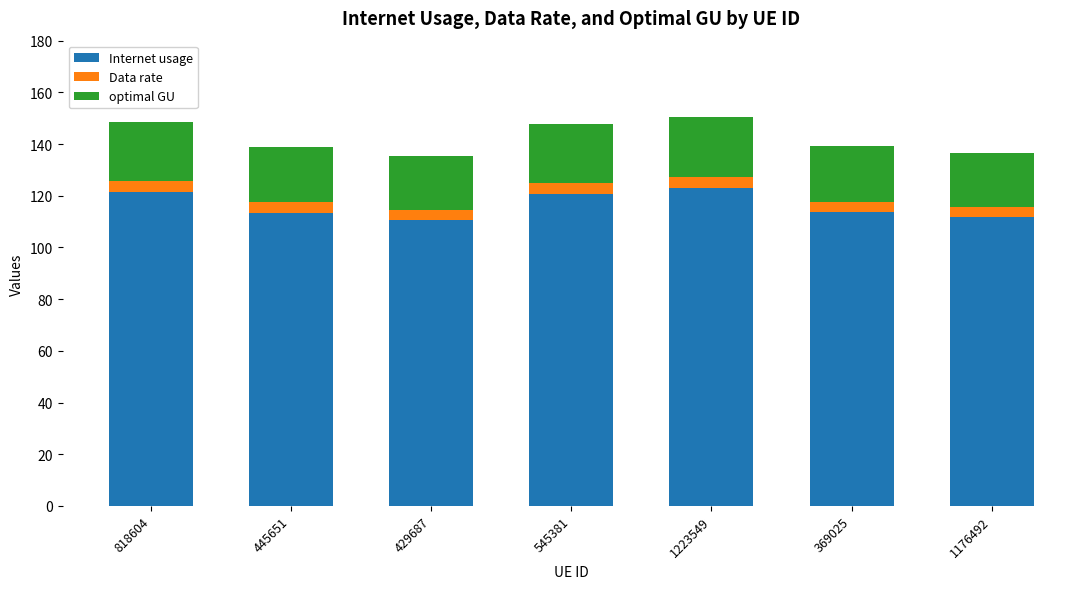

Is it true that Internet usage equals 72.7 at 1176492?

False